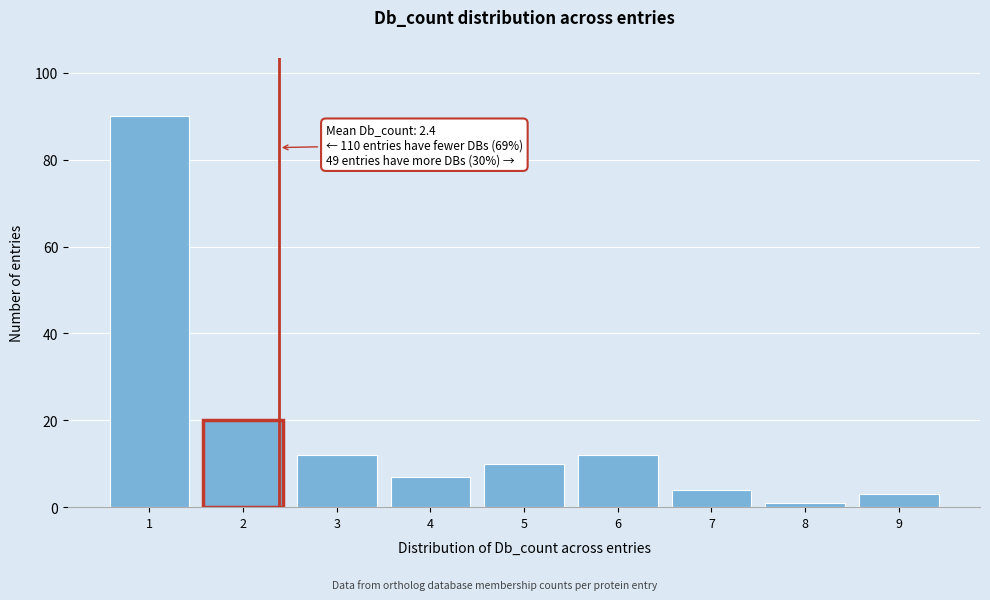

Which range on the x-axis has the tallest bar?

0.5 to 1.5